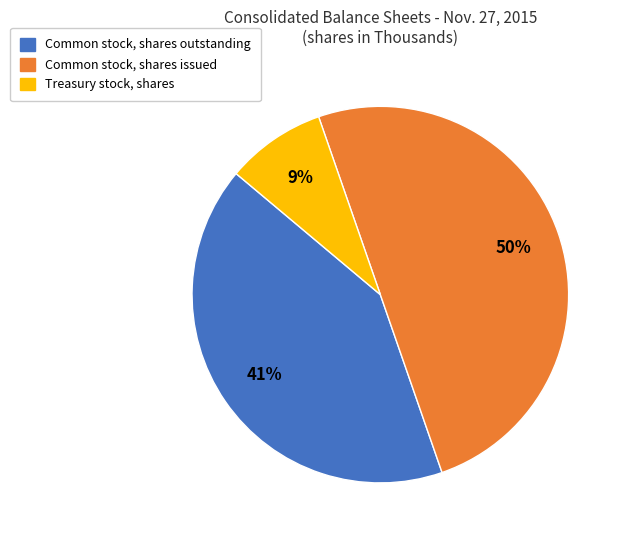

The Common stock, shares outstanding slice represents 36% of the pie. True or false?

False